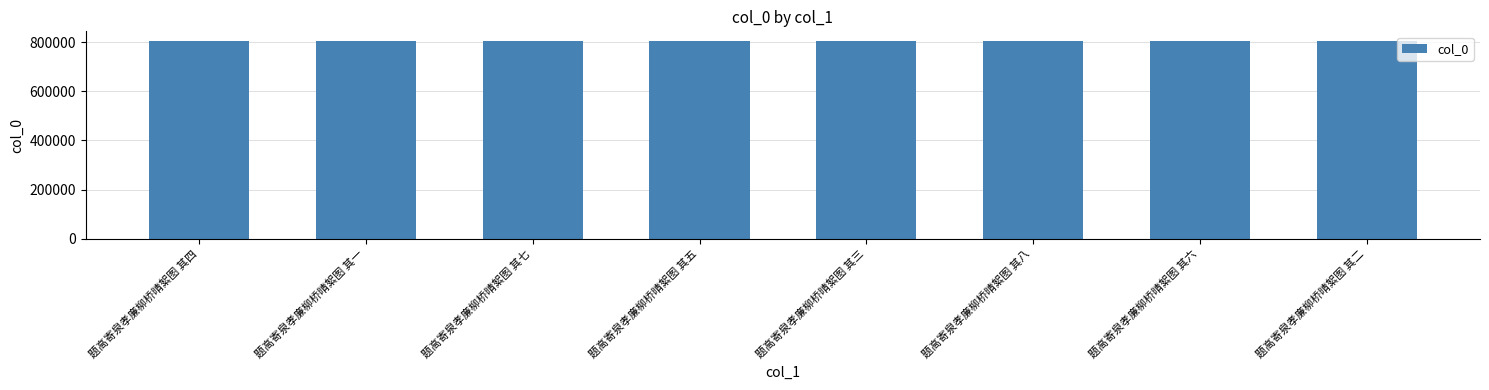

True or false: the data shows 803288 at 题高寄泉孝廉柳桥晴絮图 其四.

True